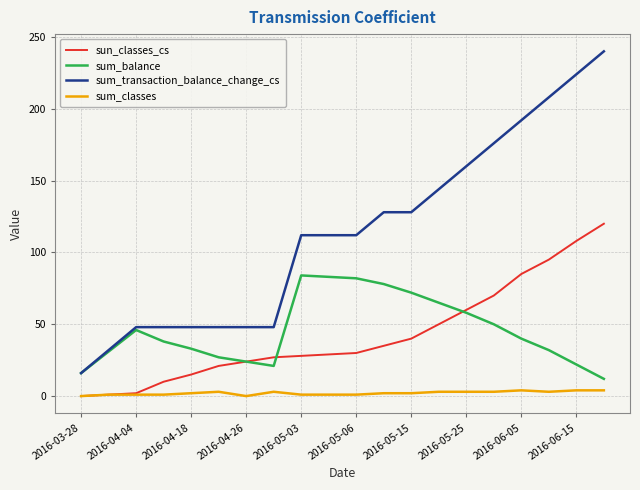

What is the greatest value displayed?

240